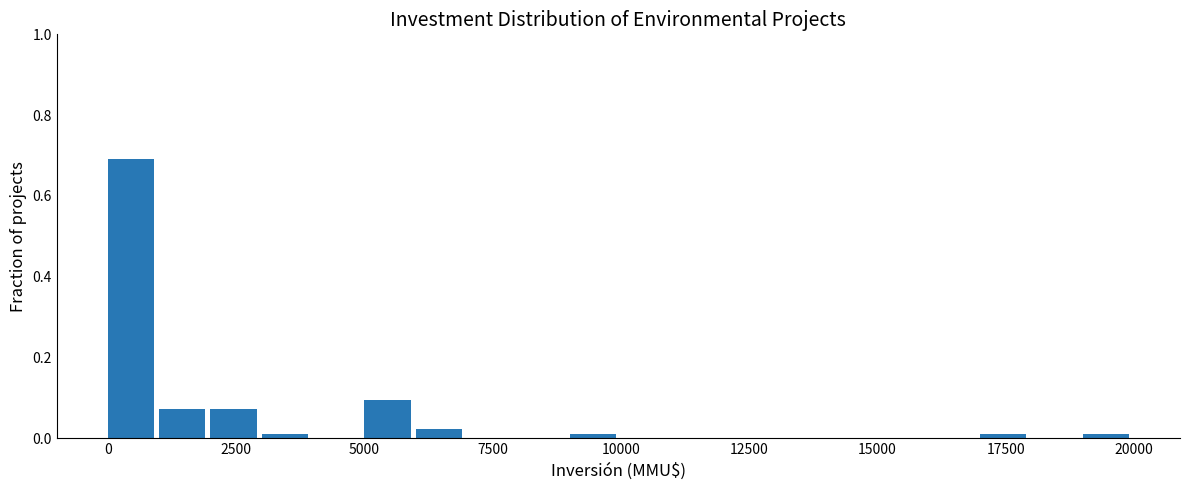

Read against the x-axis, roughly where is the centre of the tallest bar?

500